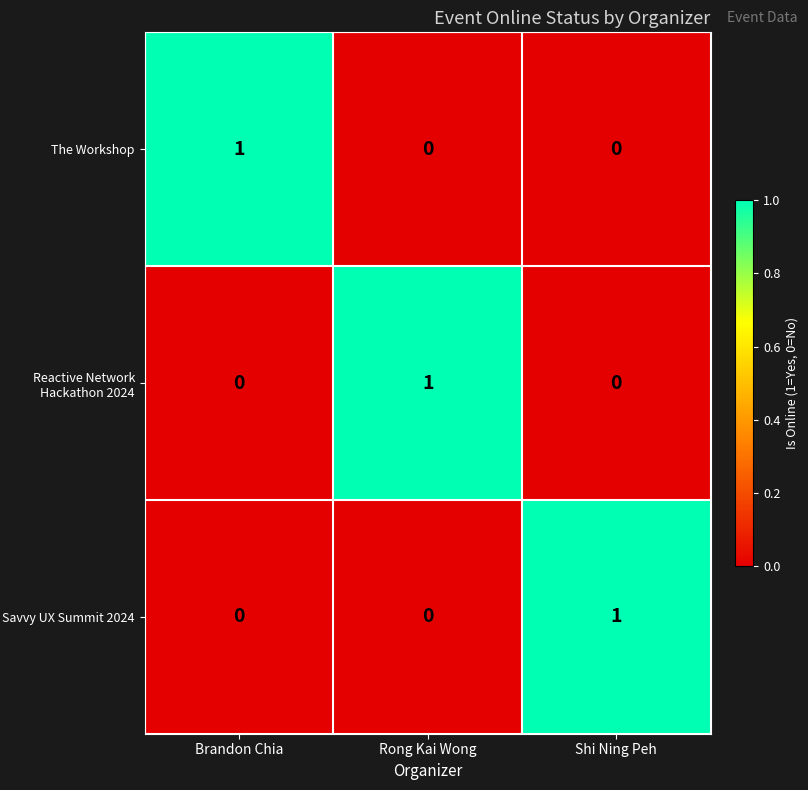

Which category has the highest value in the Reactive Network Hackathon 2024 series?

Rong Kai Wong